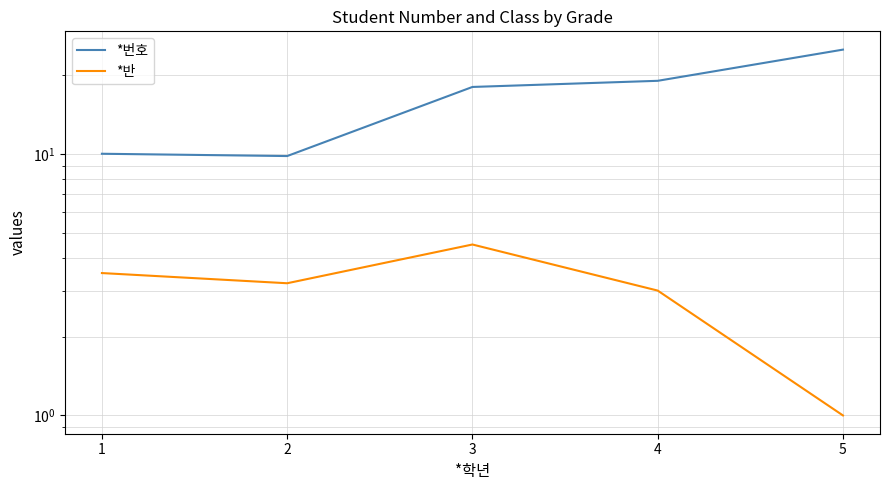

Reading left to right, transcribe all the data shown in this chart.

*번호: 10.0	9.8	18.0	19.0	25.0
*반: 3.5	3.2	4.5	3.0	1.0